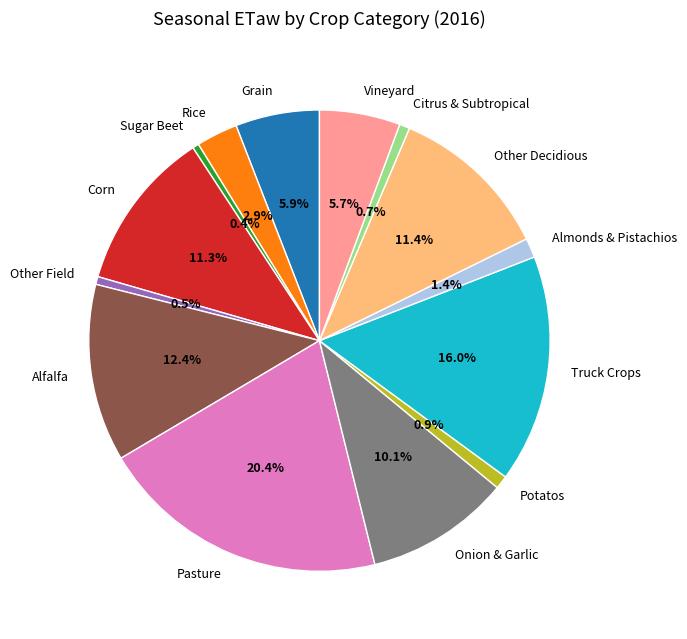

Between Sugar Beet and Onion & Garlic, which is larger?

Onion & Garlic